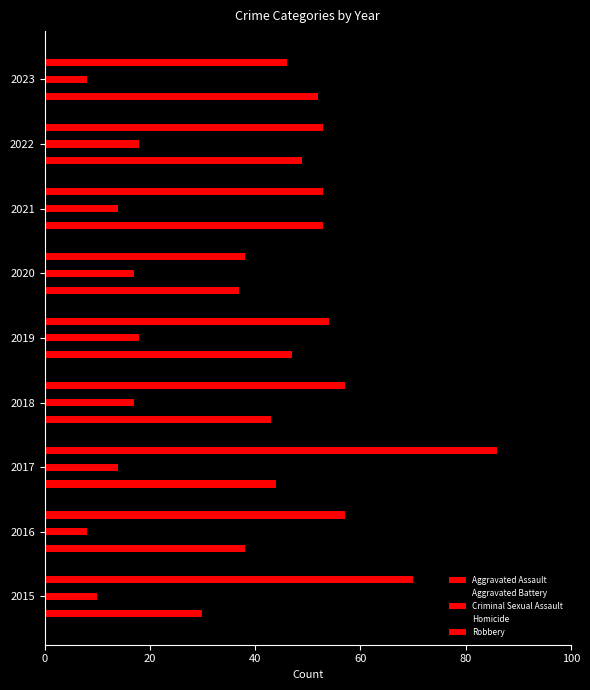

How many data points does each series have?

9